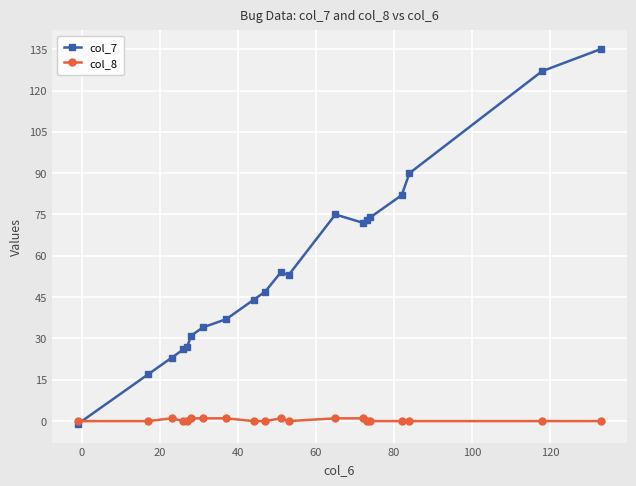

What is the difference between the second highest and minimum values in the col_7 series?

128